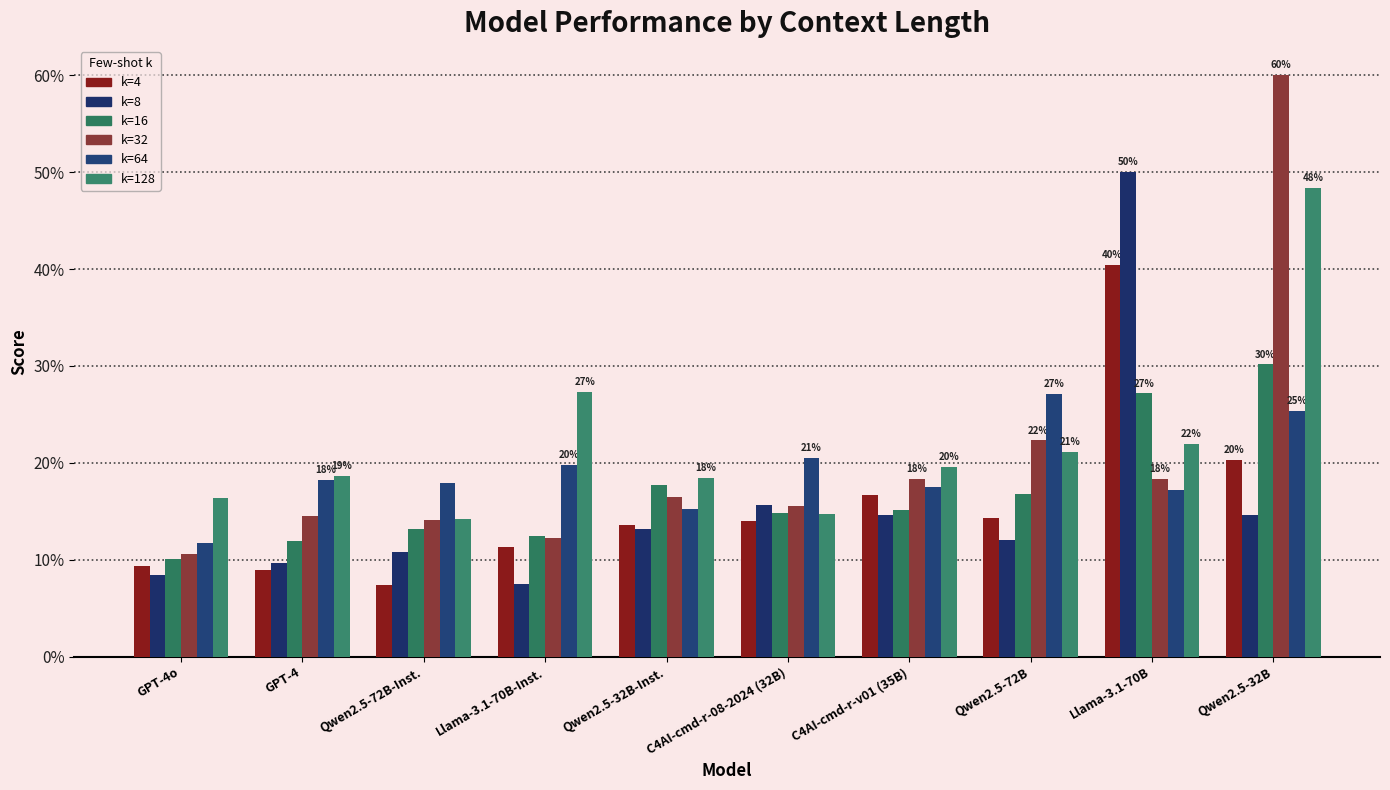

What is the label of the 9th bar from the left?

Llama-3.1-70B